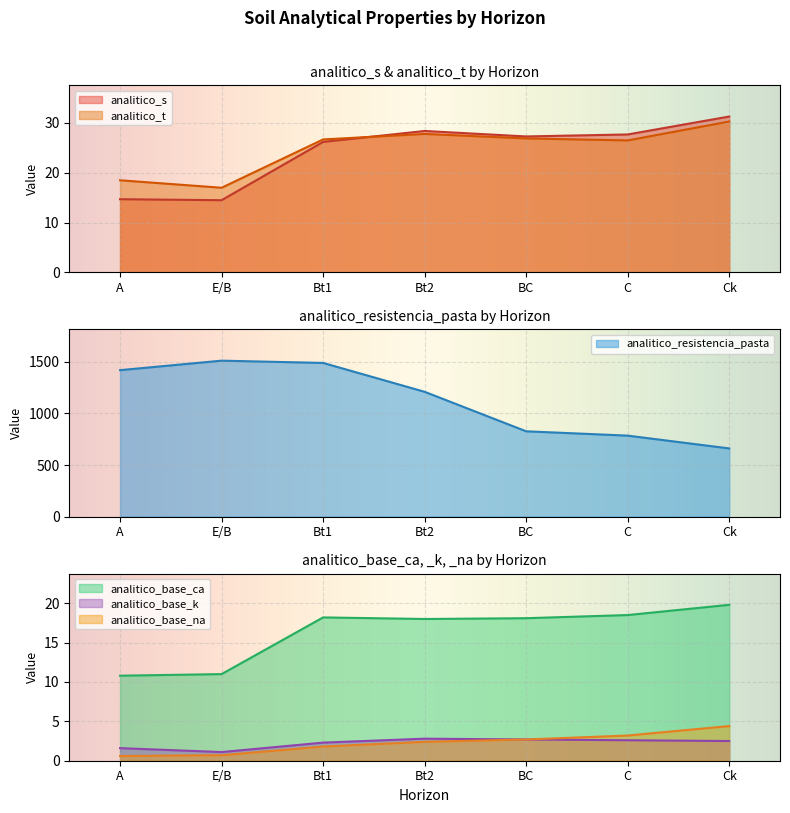

Between Bt1 and E/B, which is larger?

Bt1